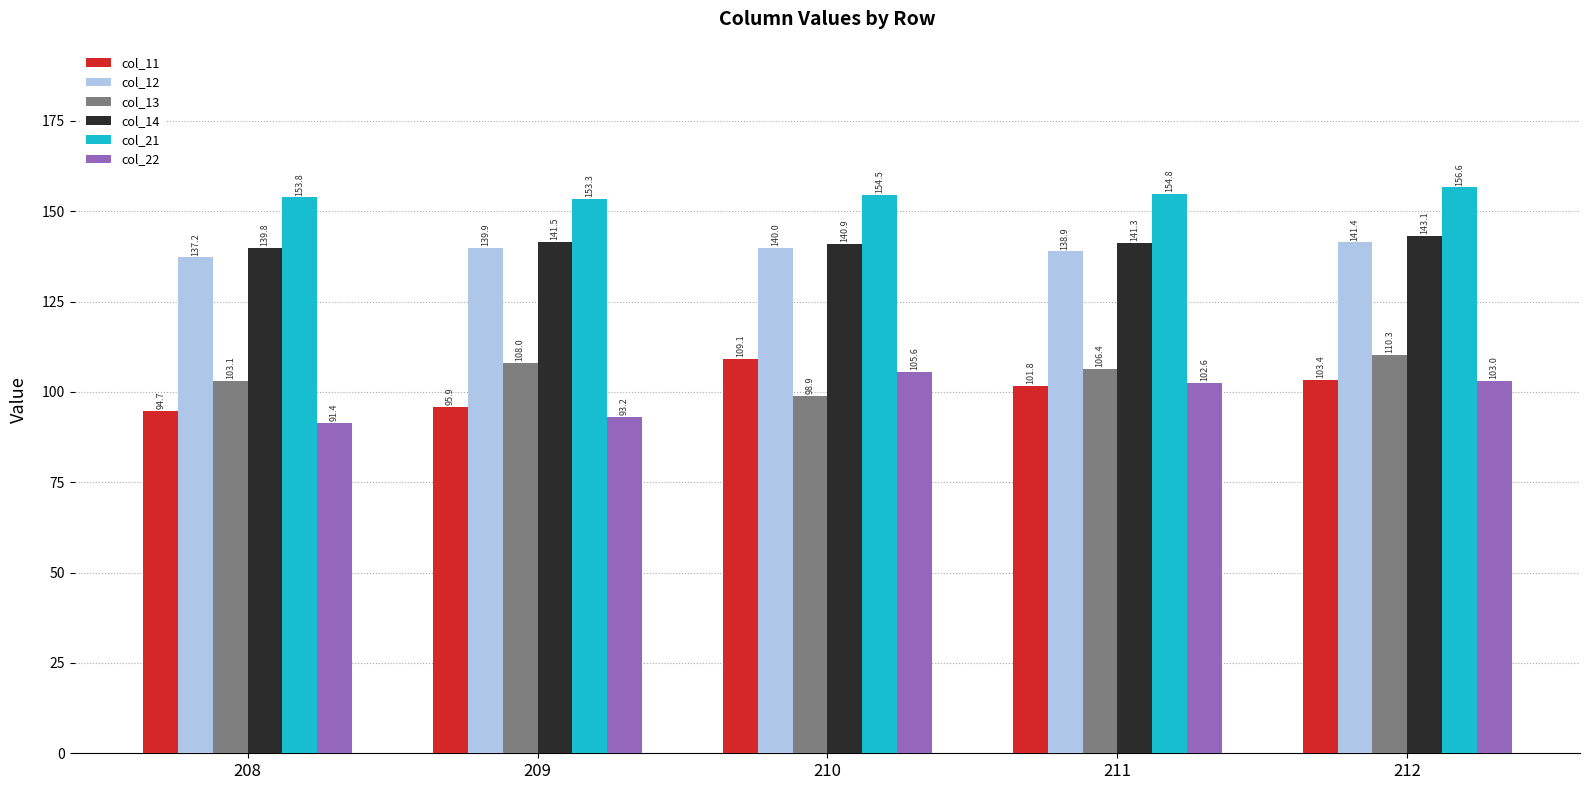

Rank the series at 210 from lowest to highest value.

col_13, col_22, col_11, col_12, col_14, col_21